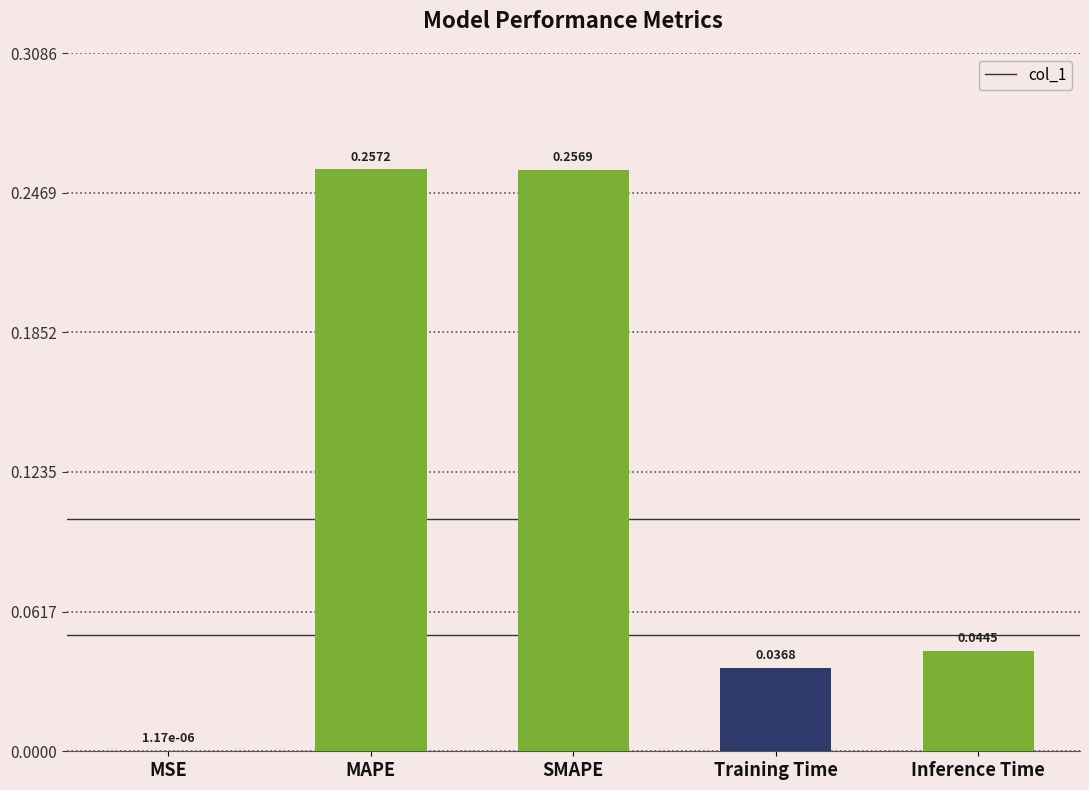

Where is the data nearest to the value 0?

MSE